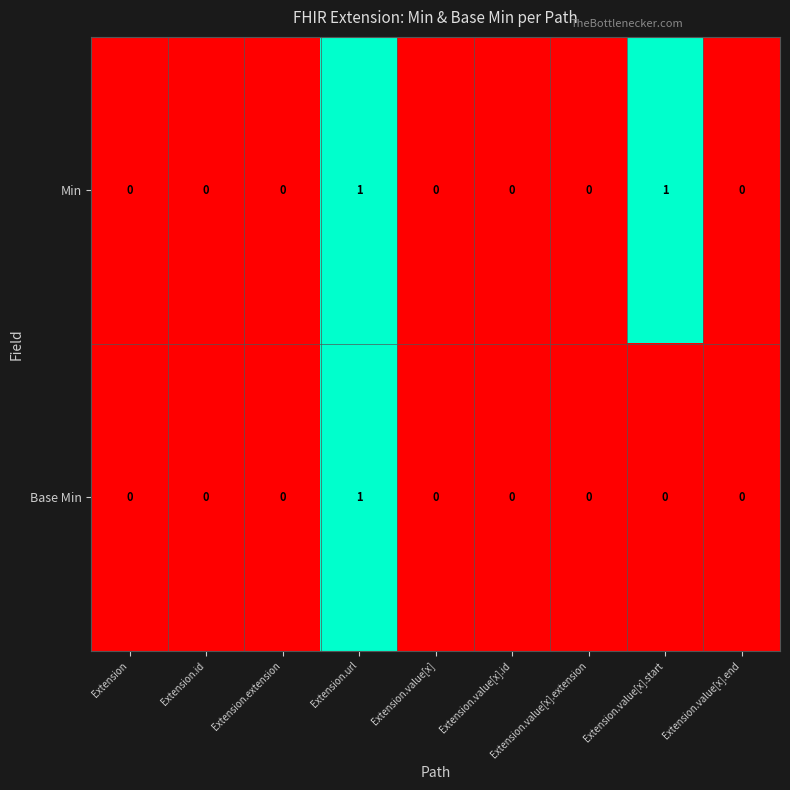

Which series has the largest total across all categories?

Min